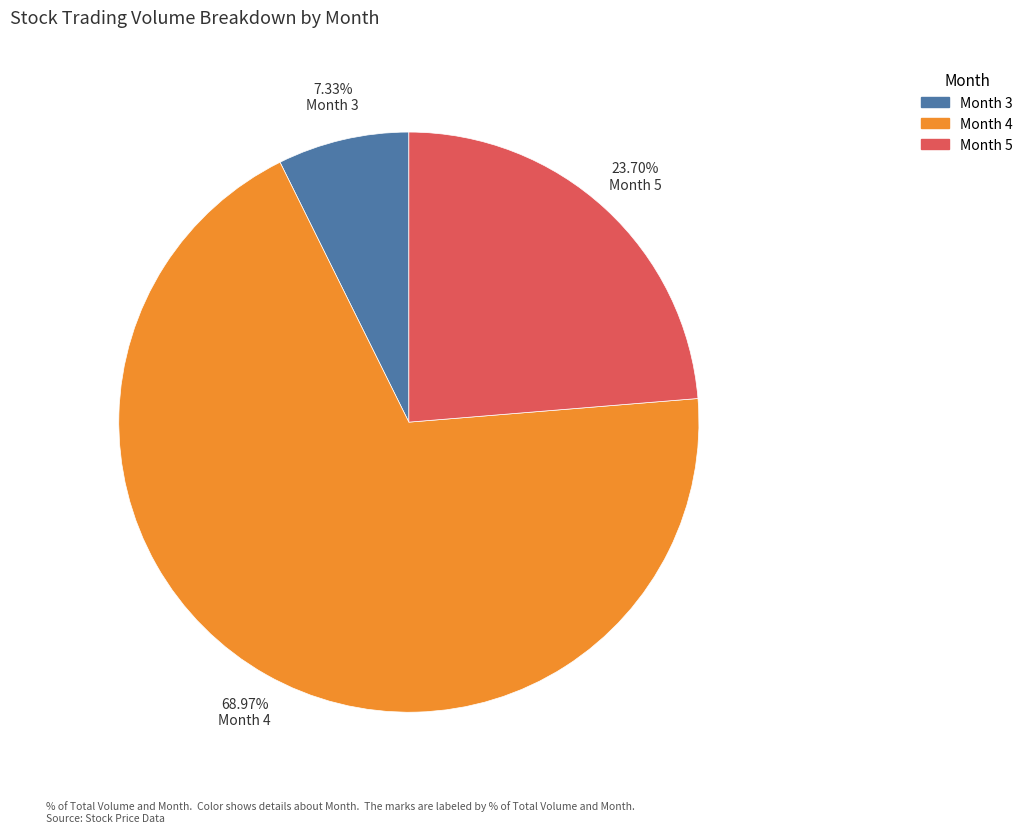

Is there a majority slice in this chart?

Yes